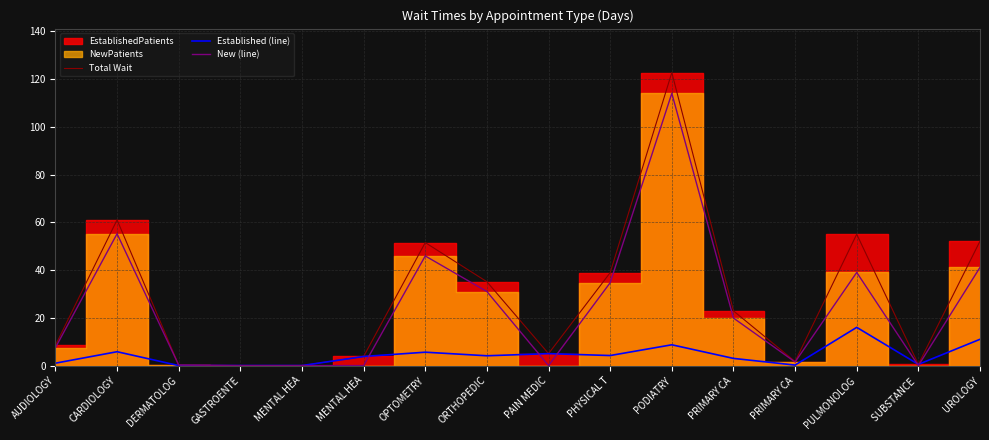

How many data points in Established (line) are above 4?

8